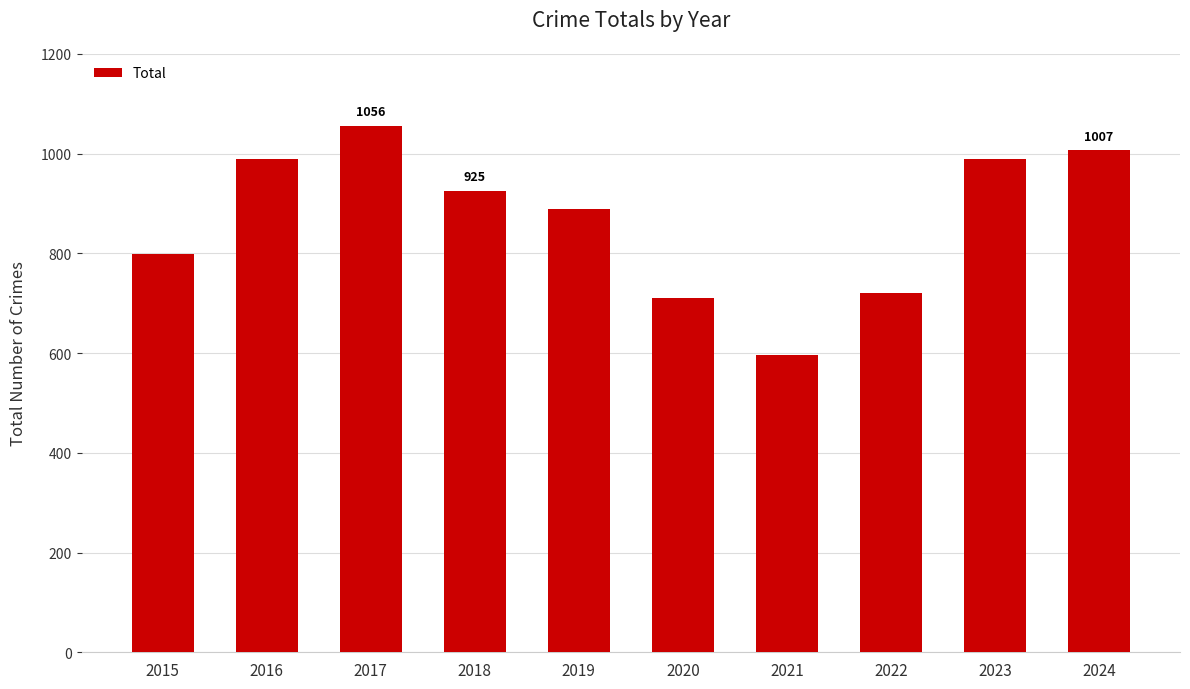

What is the sum of the values at 2015 and 2023?

1788